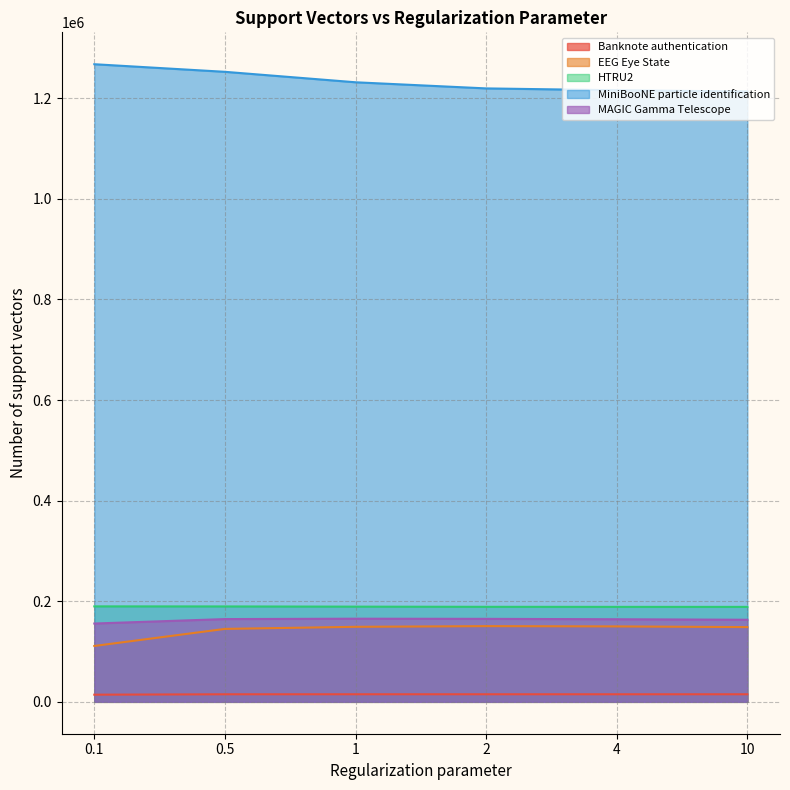

Reading left to right, extract all data points from this chart.

Banknote authentication: 0.1=14241	0.5=15011	1=15054	2=15053	4=15051	10=15032
EEG Eye State: 0.1=111083	0.5=145015	1=149176	2=150512	4=149972	10=148591
HTRU2: 0.1=189786	0.5=189653	1=189258	2=188912	4=188802	10=188769
MiniBooNE particle identification: 0.1=1267646	0.5=1252535	1=1231747	2=1219563	4=1215870	10=1213439
MAGIC Gamma Telescope: 0.1=155680	0.5=164529	1=165291	2=164986	4=164197	10=163200